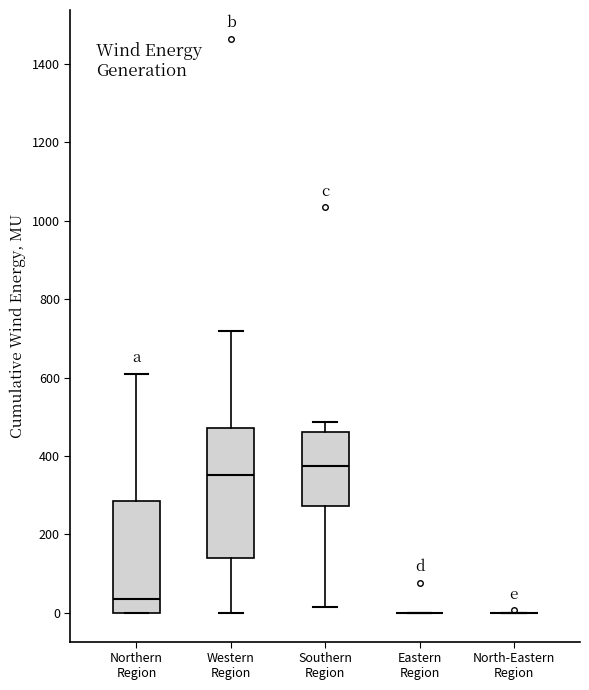

Reading left to right, transcribe this box plot: for each box, give where its median line is, the range the box spans, and where its two whiskers end, as read against the y-axis. The values are not printed on the chart, so give them approximately, as read against the axis.

Northern Region: median 40, box 0 to 280, whiskers 0 to 600
Western Region: median 360, box 140 to 480, whiskers 0 to 720
Southern Region: median 380, box 280 to 460, whiskers 20 to 480
Eastern Region: box collapsed to a line at 0, whiskers 0 to 0
North-Eastern Region: box collapsed to a line at 0, whiskers 0 to 0